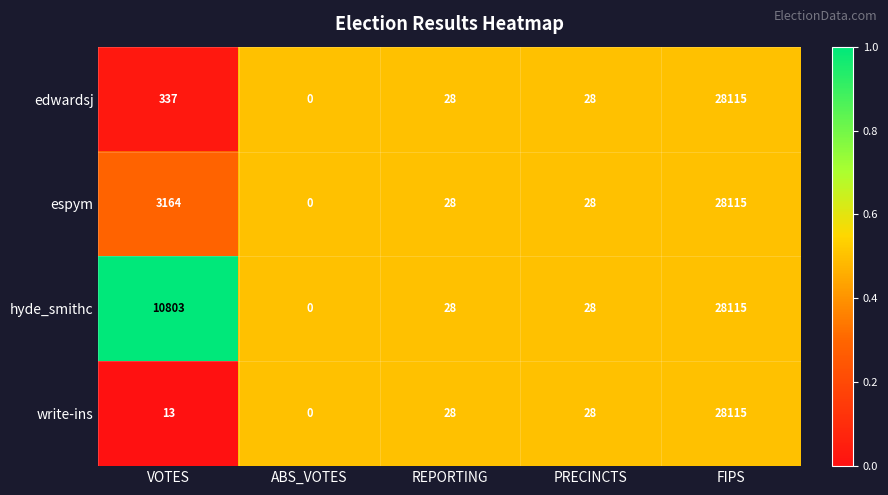

True or false: edwardsj has a value of 337 at VOTES.

True